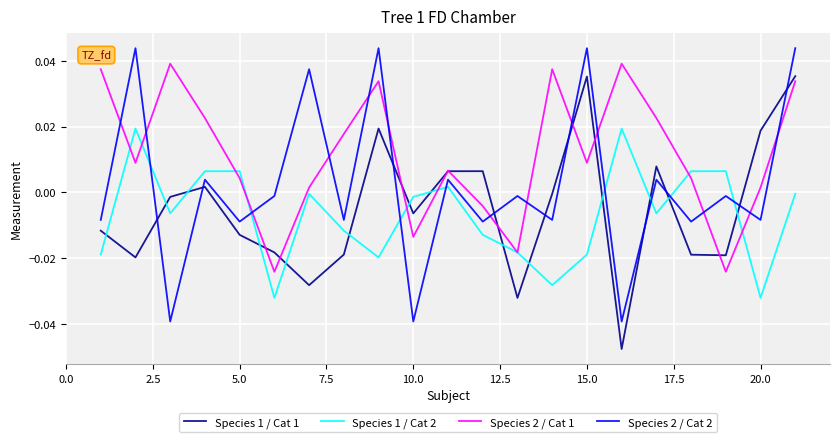

True or false: Species 2 / Cat 1 and Species 2 / Cat 2 cross at least once.

True